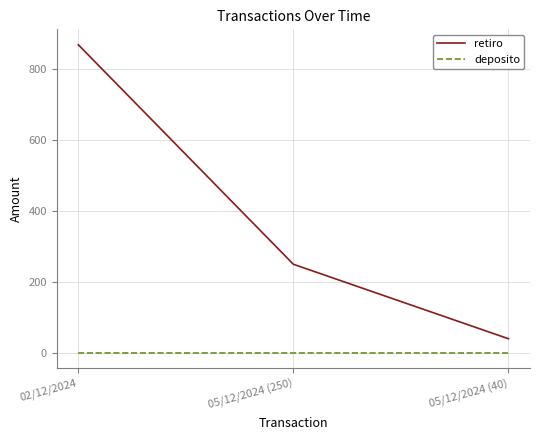

Rank the series by their average value, from lowest to highest.

deposito, retiro